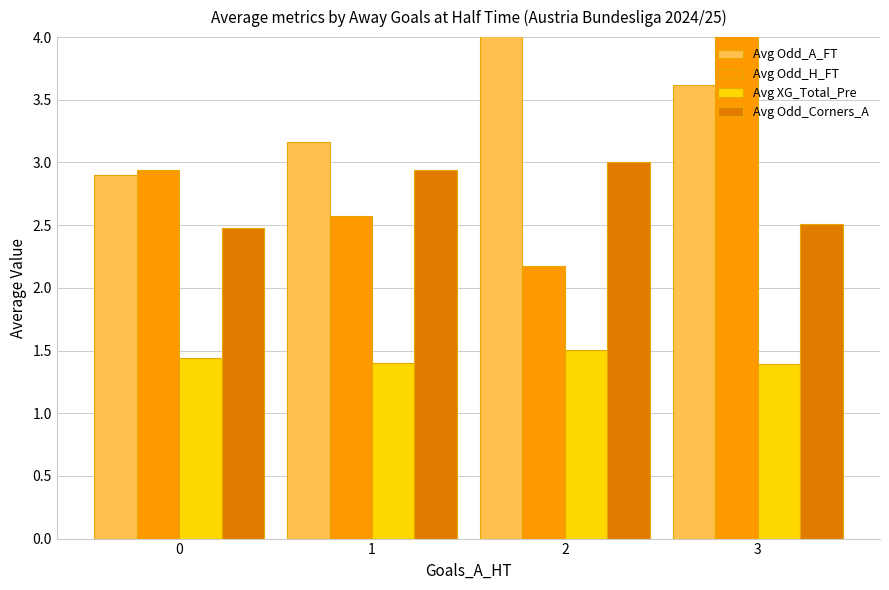

Which series has the largest total across all categories?

Avg Odd_A_FT